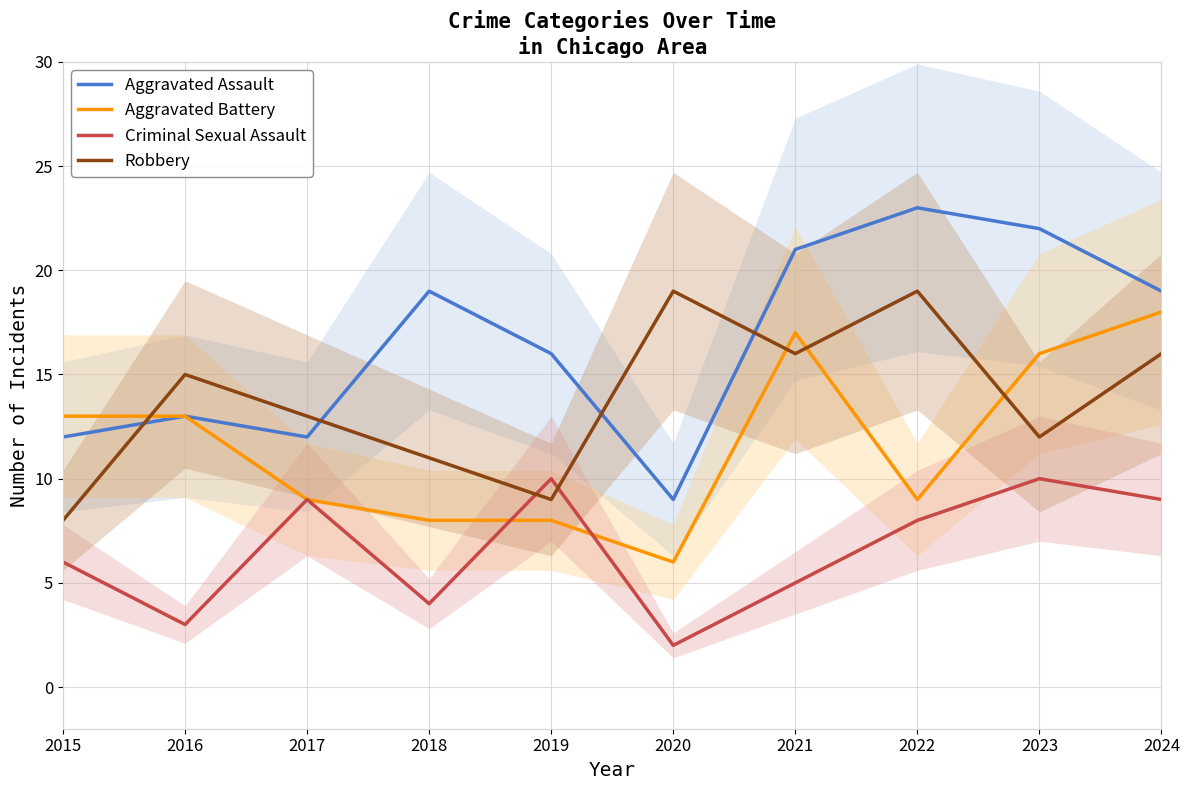

Reading right to left, list all the values displayed in this chart.

Aggravated Assault: 2024=19	2023=22	2022=23	2021=21	2020=9	2019=16	2018=19	2017=12	2016=13	2015=12
Aggravated Battery: 2024=18	2023=16	2022=9	2021=17	2020=6	2019=8	2018=8	2017=9	2016=13	2015=13
Criminal Sexual Assault: 2024=9	2023=10	2022=8	2021=5	2020=2	2019=10	2018=4	2017=9	2016=3	2015=6
Robbery: 2024=16	2023=12	2022=19	2021=16	2020=19	2019=9	2018=11	2017=13	2016=15	2015=8